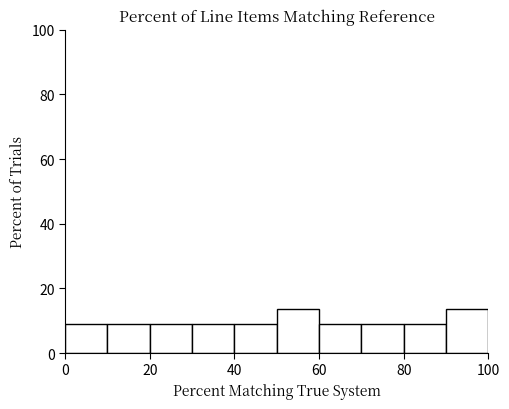

Reading left to right, transcribe this chart: for each bar, give the range it covers on the x-axis and its height. The values are not printed on the chart, so give them approximately, as read against the axis.

0 to 10: 10
10 to 20: 10
20 to 30: 10
30 to 40: 10
40 to 50: 10
50 to 60: 14
60 to 70: 10
70 to 80: 10
80 to 90: 10
90 to 100: 14